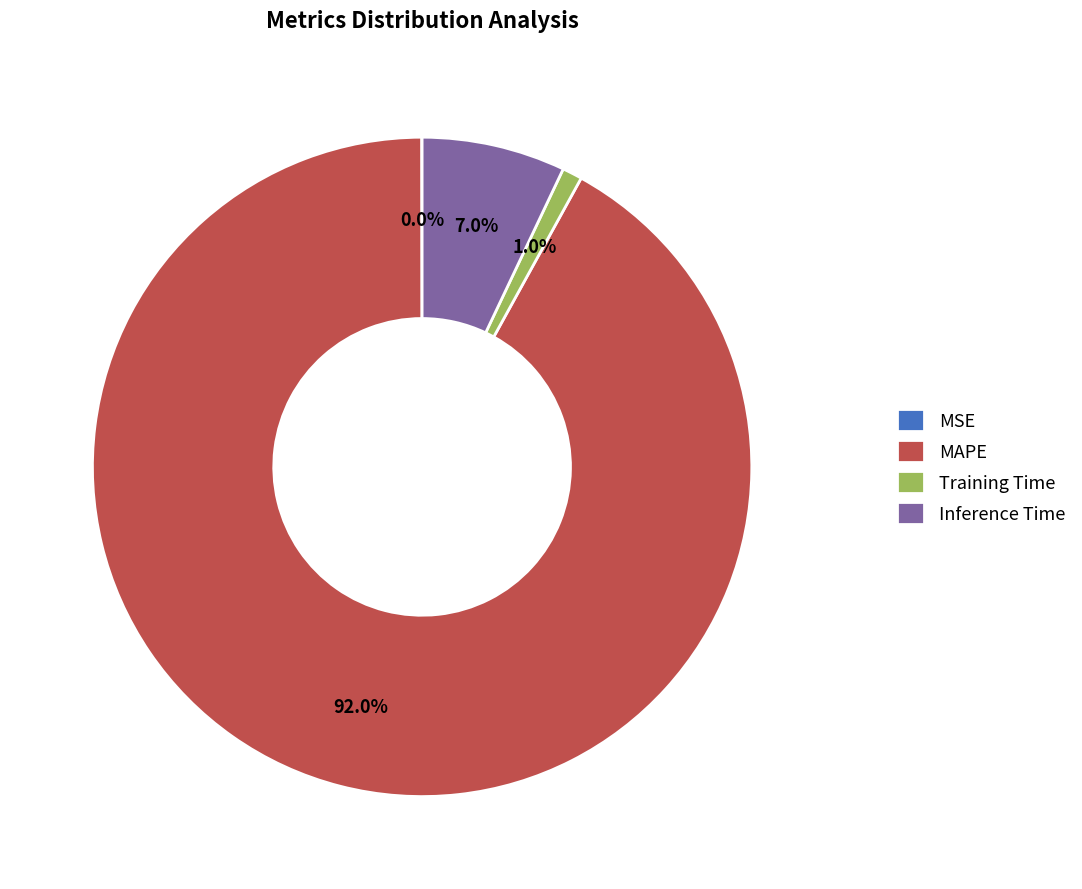

What portion of the pie excludes Training Time?

99.0%